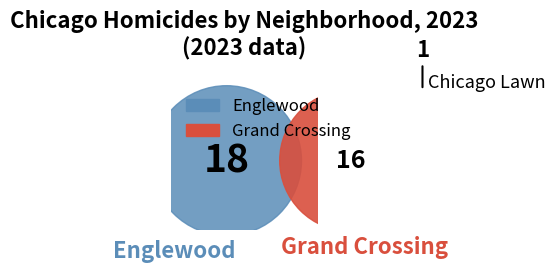

Do Chicago Lawn and Auburn Gresham together represent more than half of the pie?

No